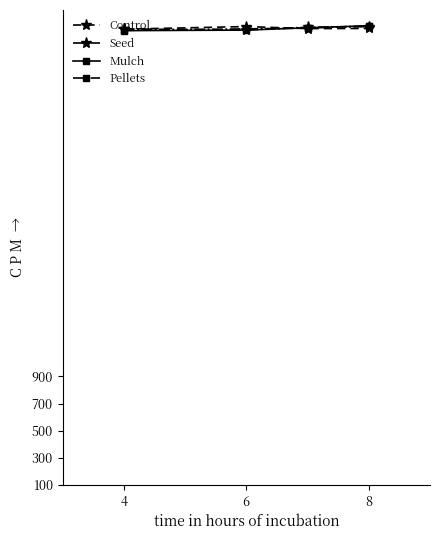

What is the maximum value for Pellets?

3483